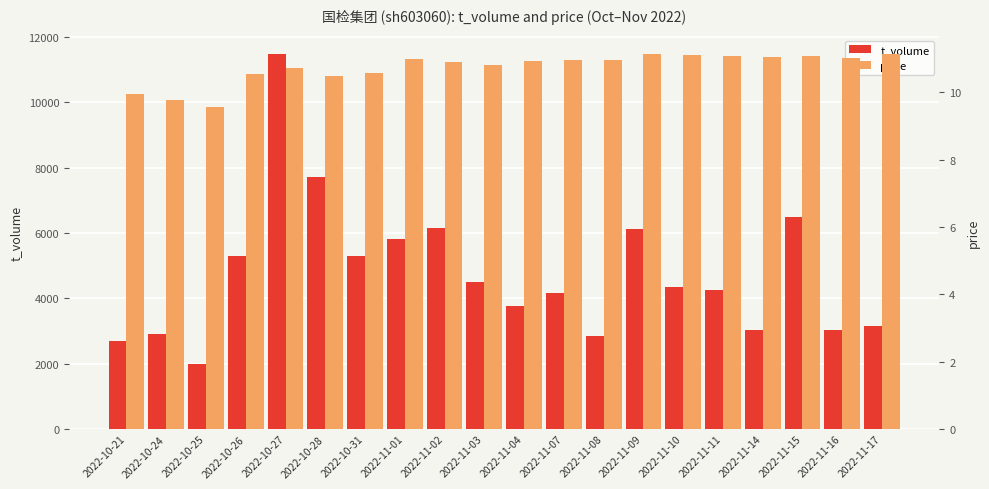

True or false: price has a value of 11.2 at 2022-11-17.

True